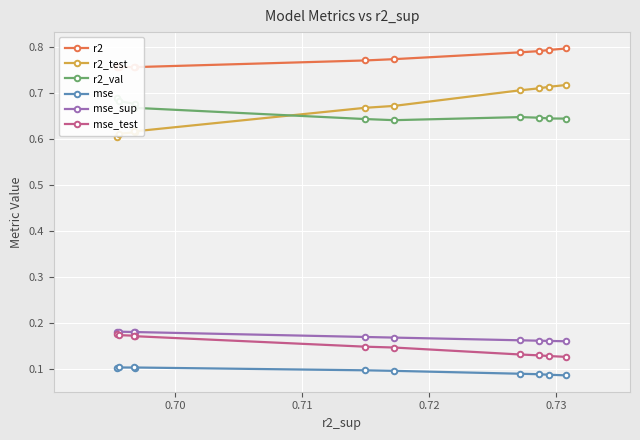

How many lines are shown in the chart?

6